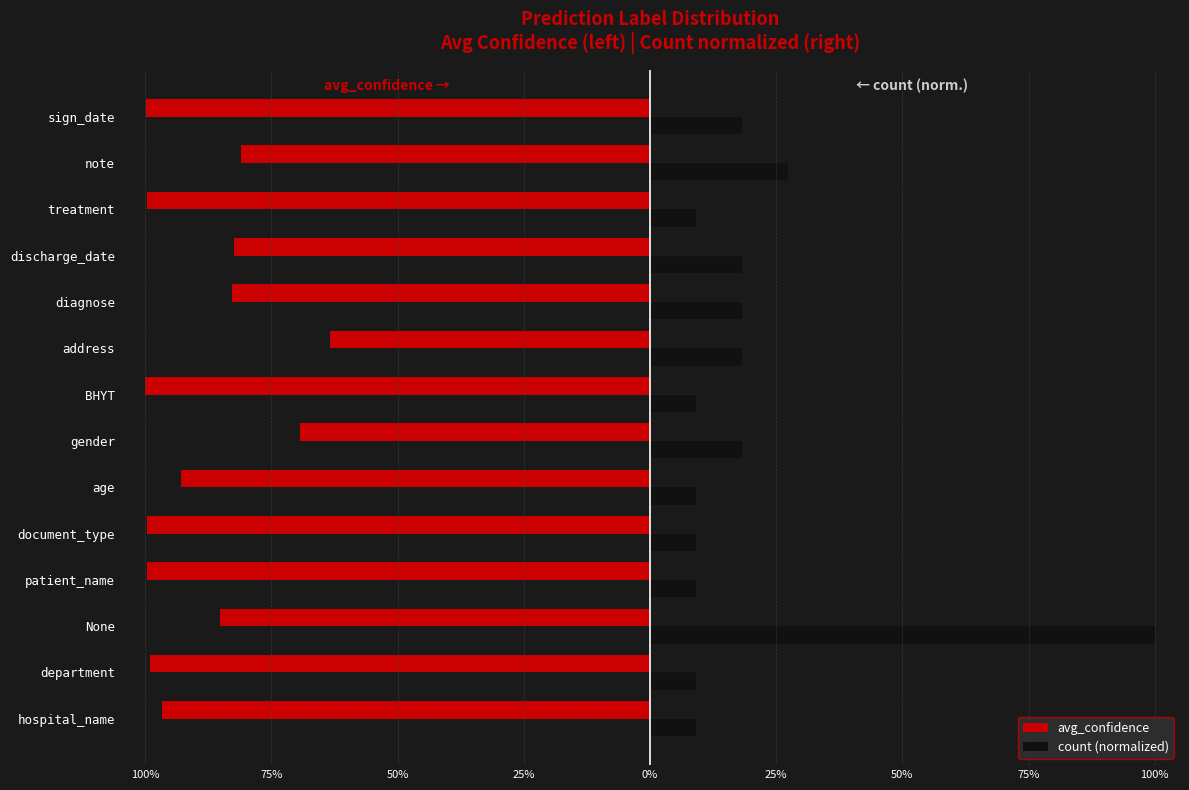

What are all the series names shown in the legend?

avg_confidence, count (normalized)